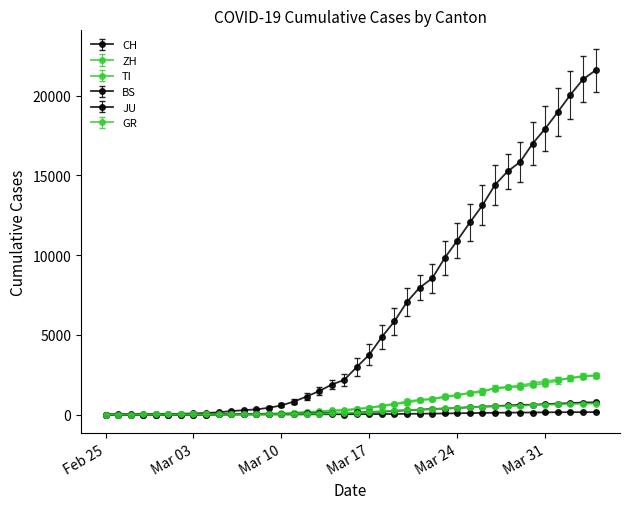

How many series are shown in this chart?

6